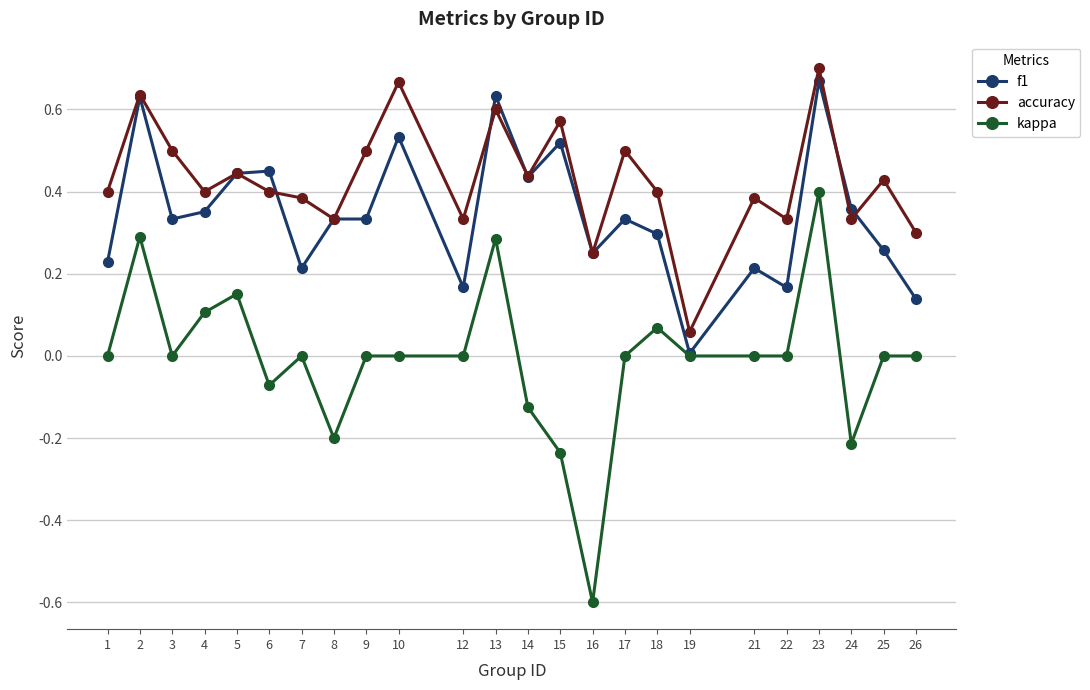

Rank the series by their average value, from lowest to highest.

kappa, f1, accuracy